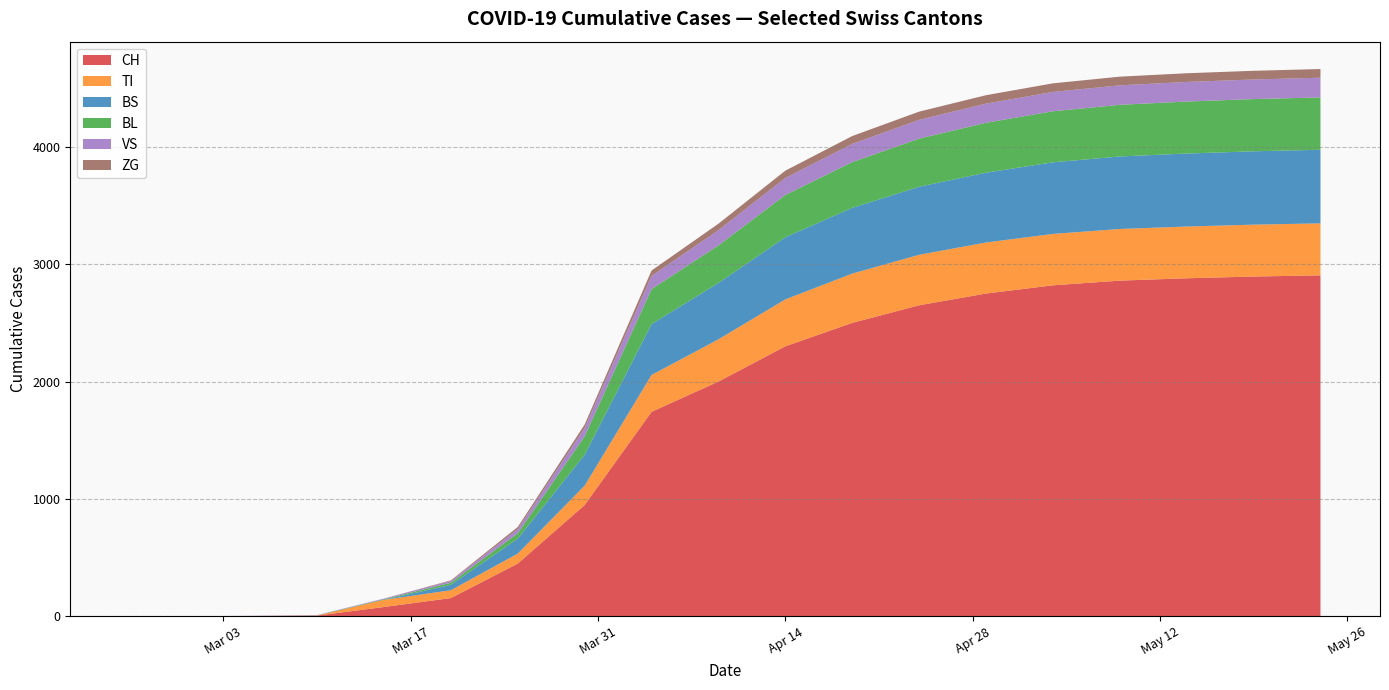

What is the highest value of the CH series?

2905